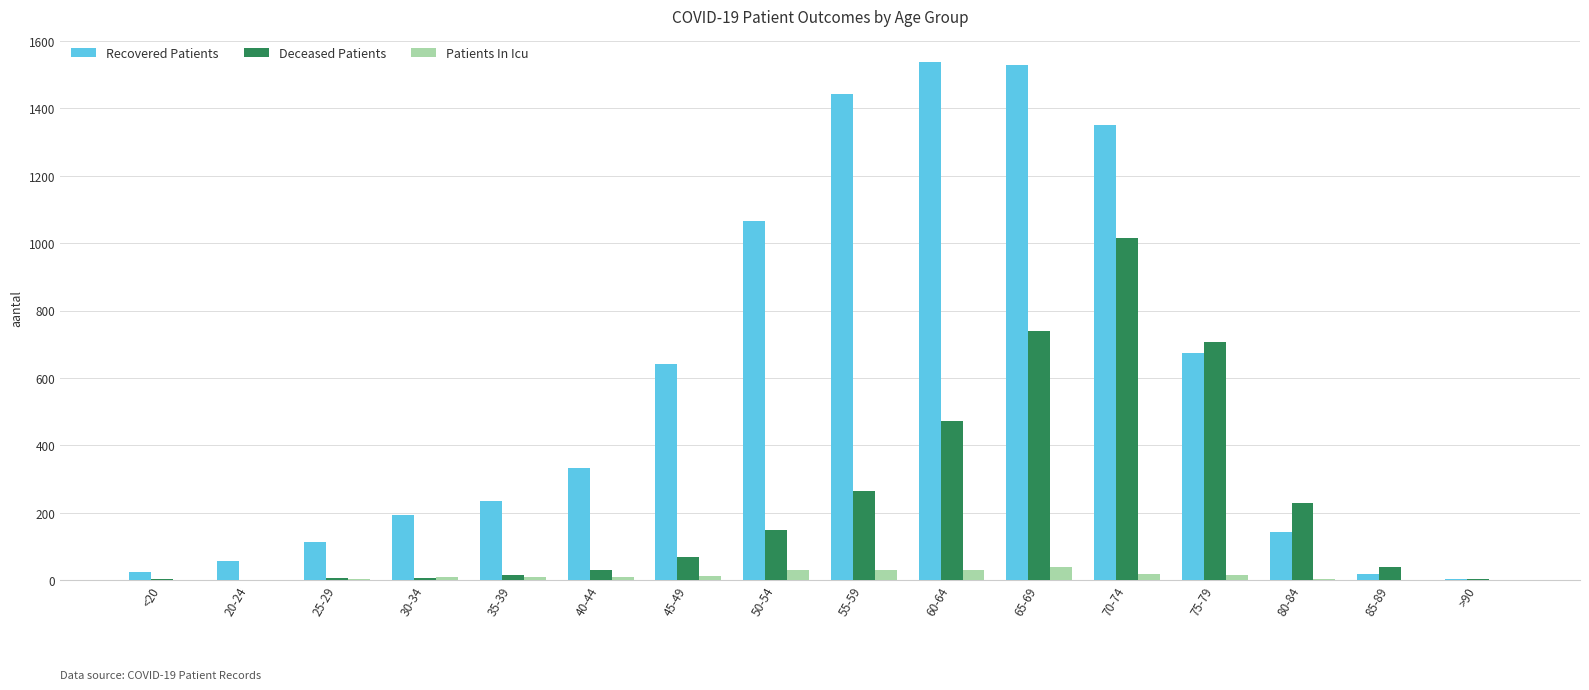

How many categories are shown in the chart?

16